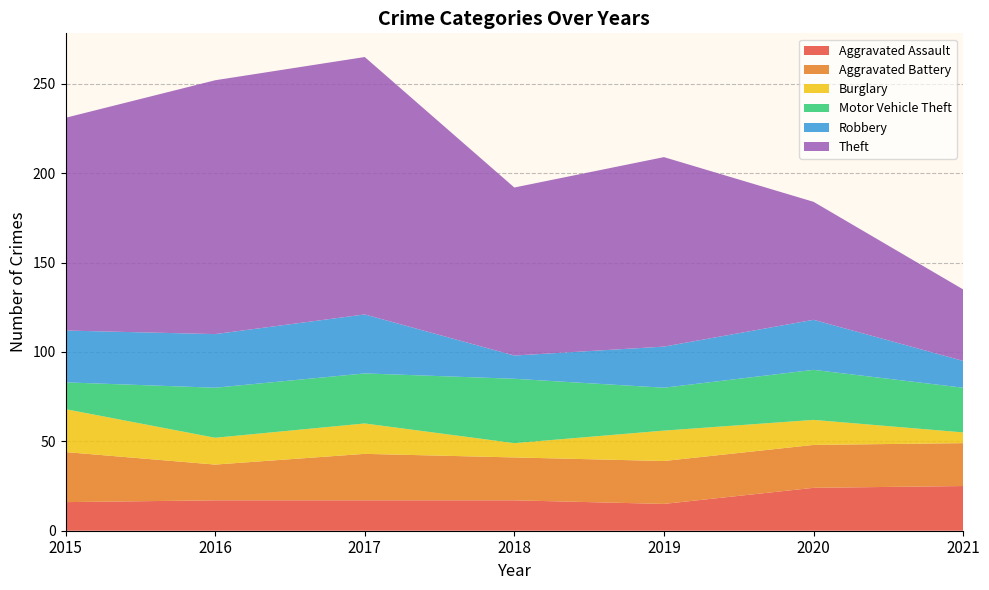

Reading left to right, transcribe all the data shown in this chart.

Aggravated Assault: 16	17	17	17	15	24	25
Aggravated Battery: 28	20	26	24	24	24	24
Burglary: 24	15	17	8	17	14	6
Motor Vehicle Theft: 15	28	28	36	24	28	25
Robbery: 29	30	33	13	23	28	15
Theft: 119	142	144	94	106	66	40